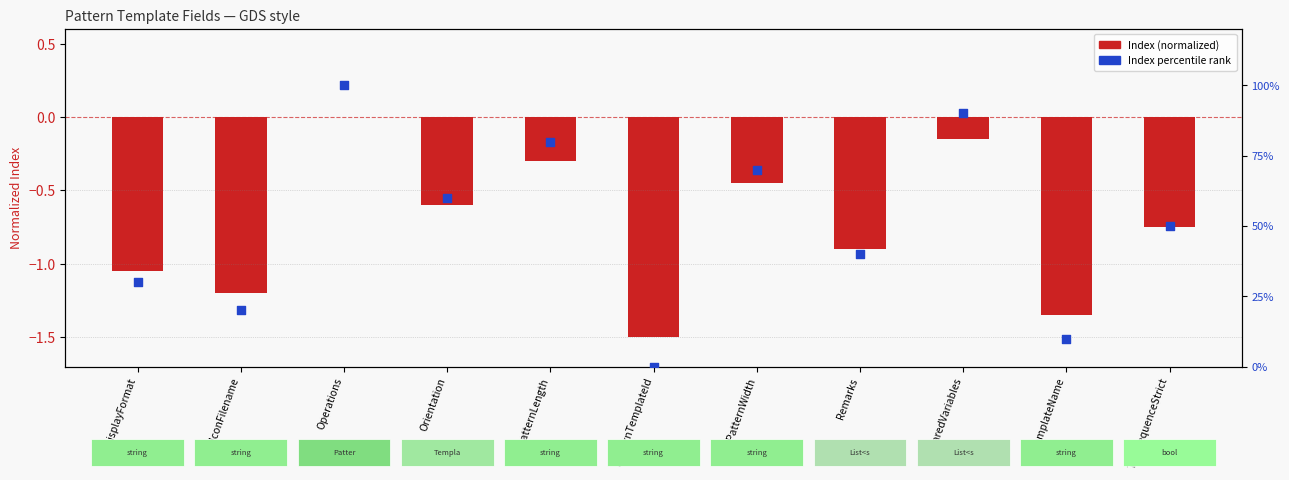

Is the value of Index percentile at PatternWidth greater than the value of Index (normalized) at IconFilename?

Yes